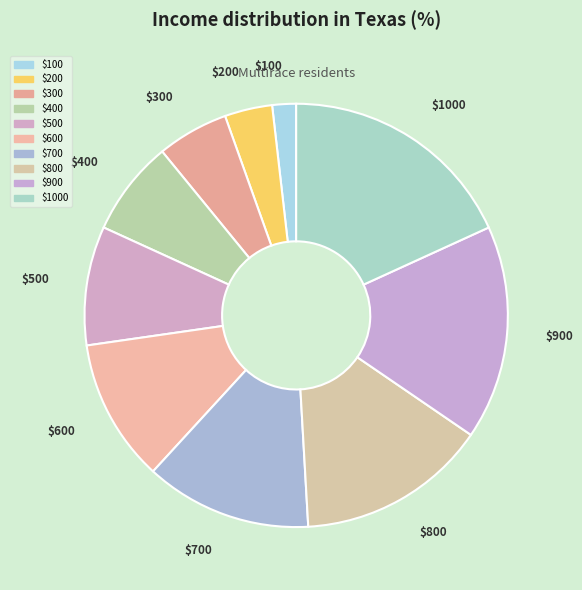

Does $1000 account for over 50% of the chart?

No